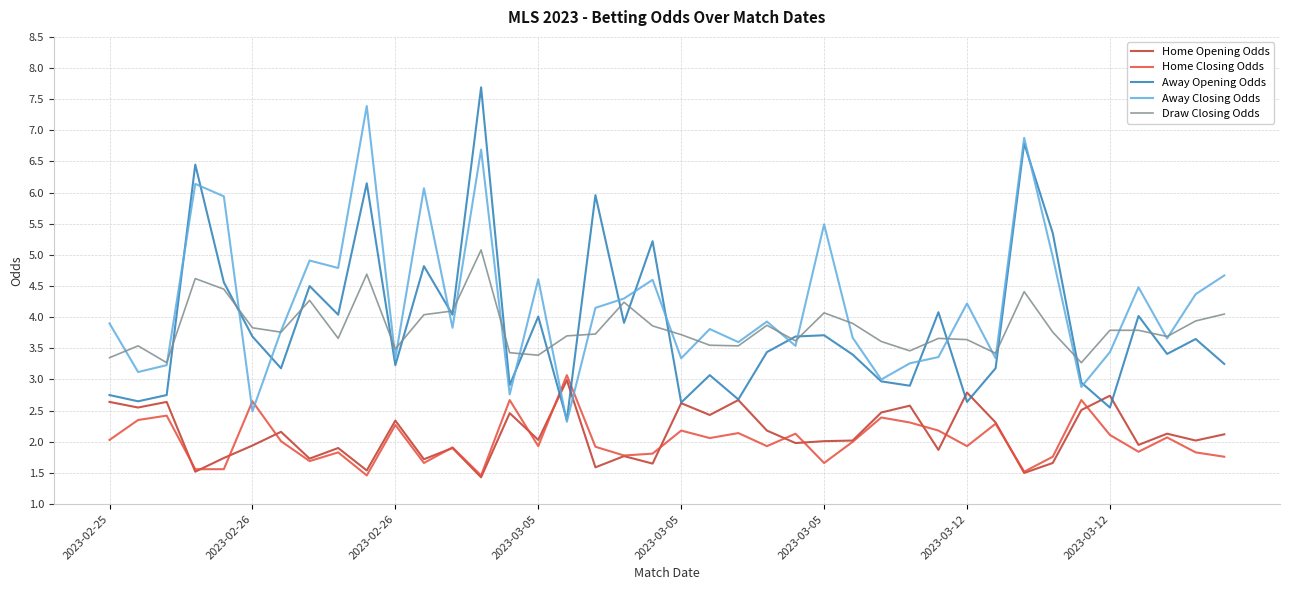

What is the highest value of the Draw Closing Odds series?

5.1